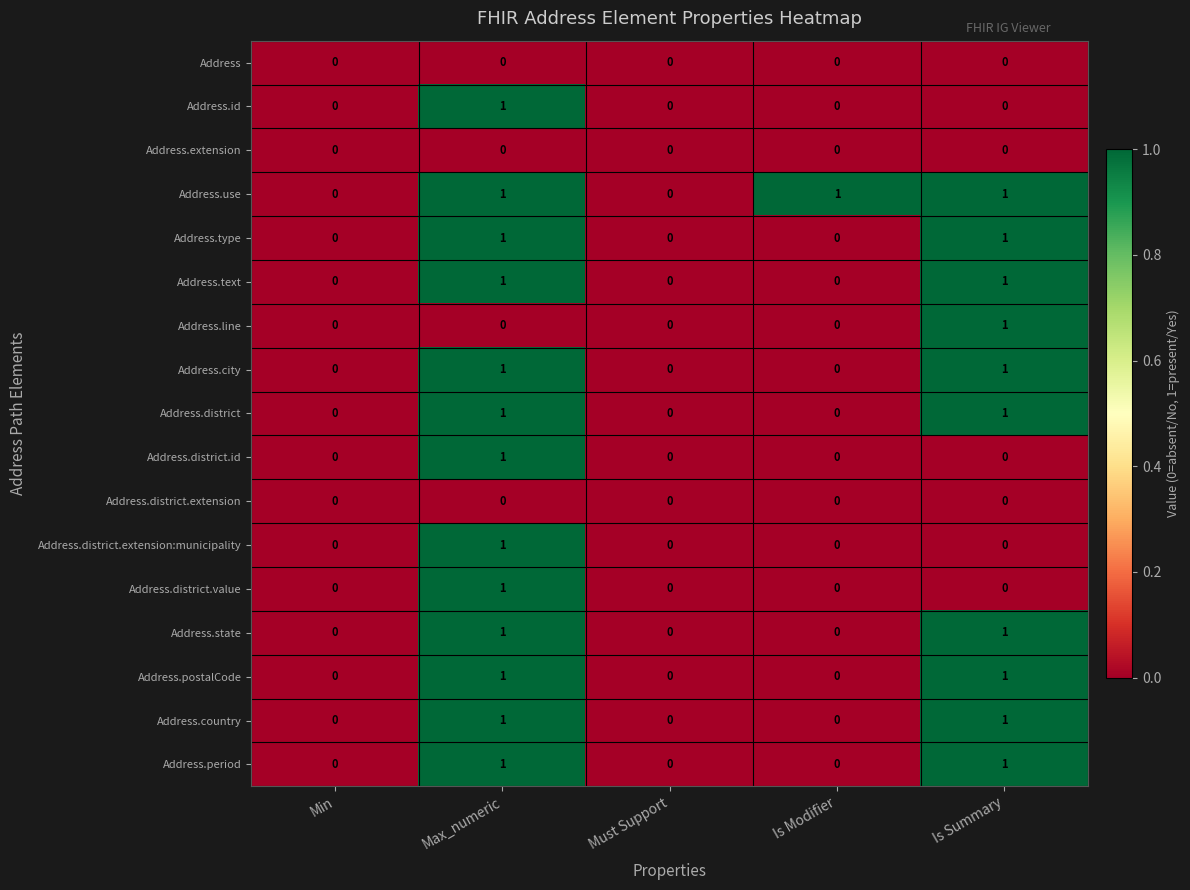

How many Address.line values are between 0 and 1?

5